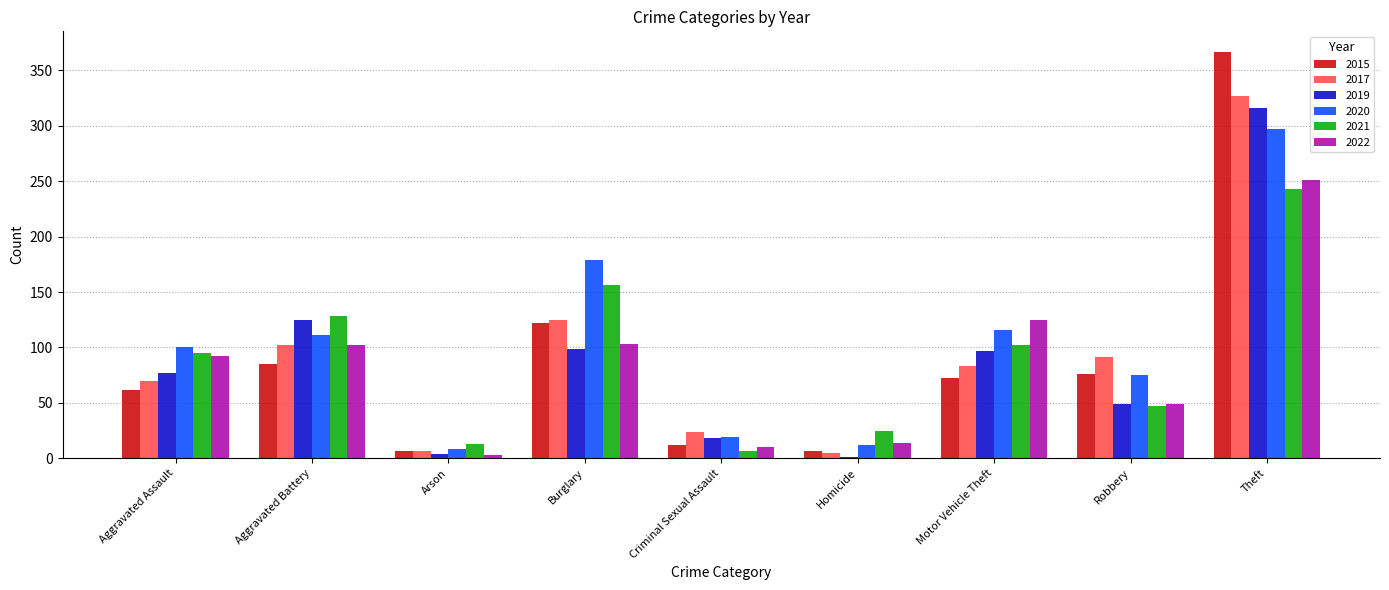

What is the sum of the 2019 values at Aggravated Battery and Aggravated Assault?

202